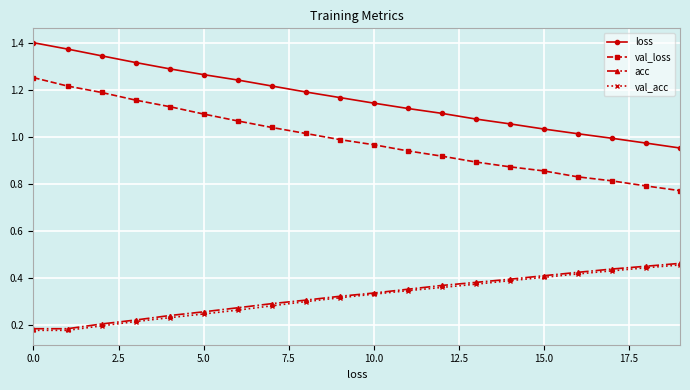

Which series has the largest total across all categories?

loss